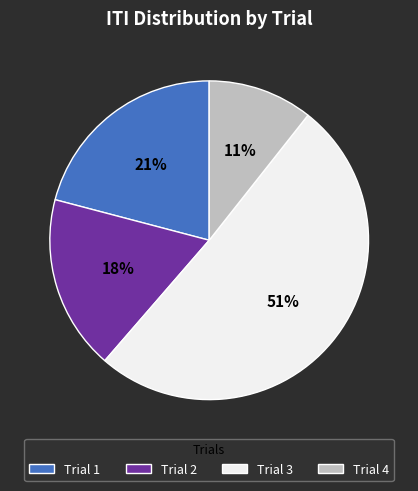

Which has a higher value, Trial 2 or Trial 1?

Trial 1